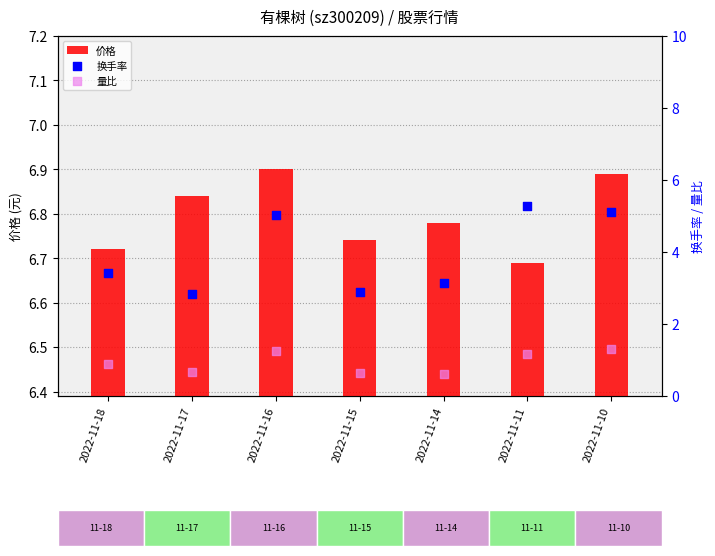

Which series reaches the maximum Y coordinate?

价格